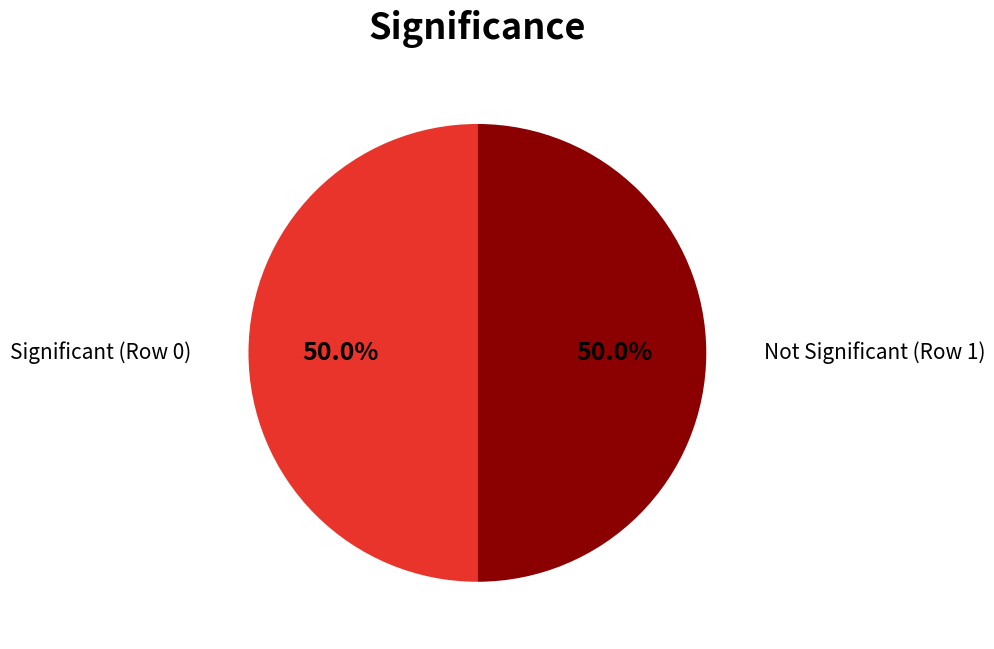

Count the number of slices in the pie.

2